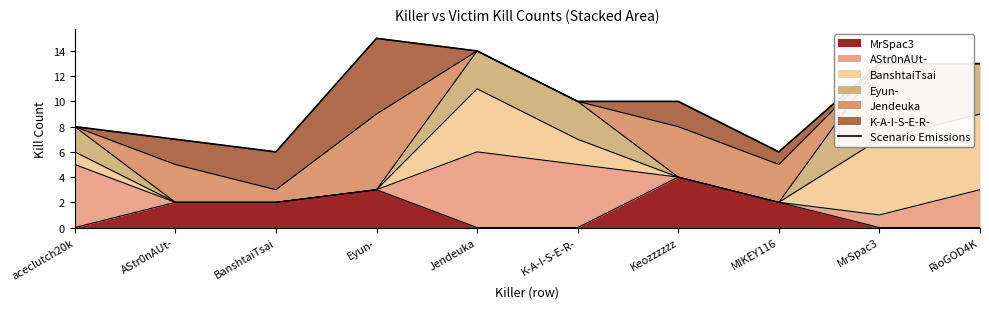

True or false: the data shows 6 at BanshtaiTsai.

True